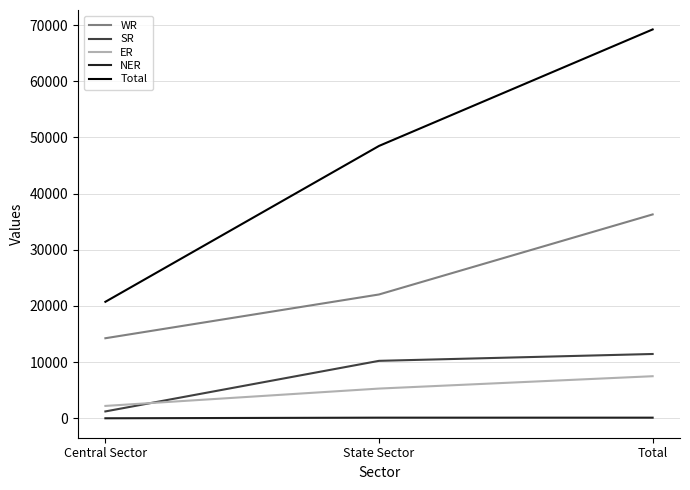

What is the maximum value shown in the chart?

69225